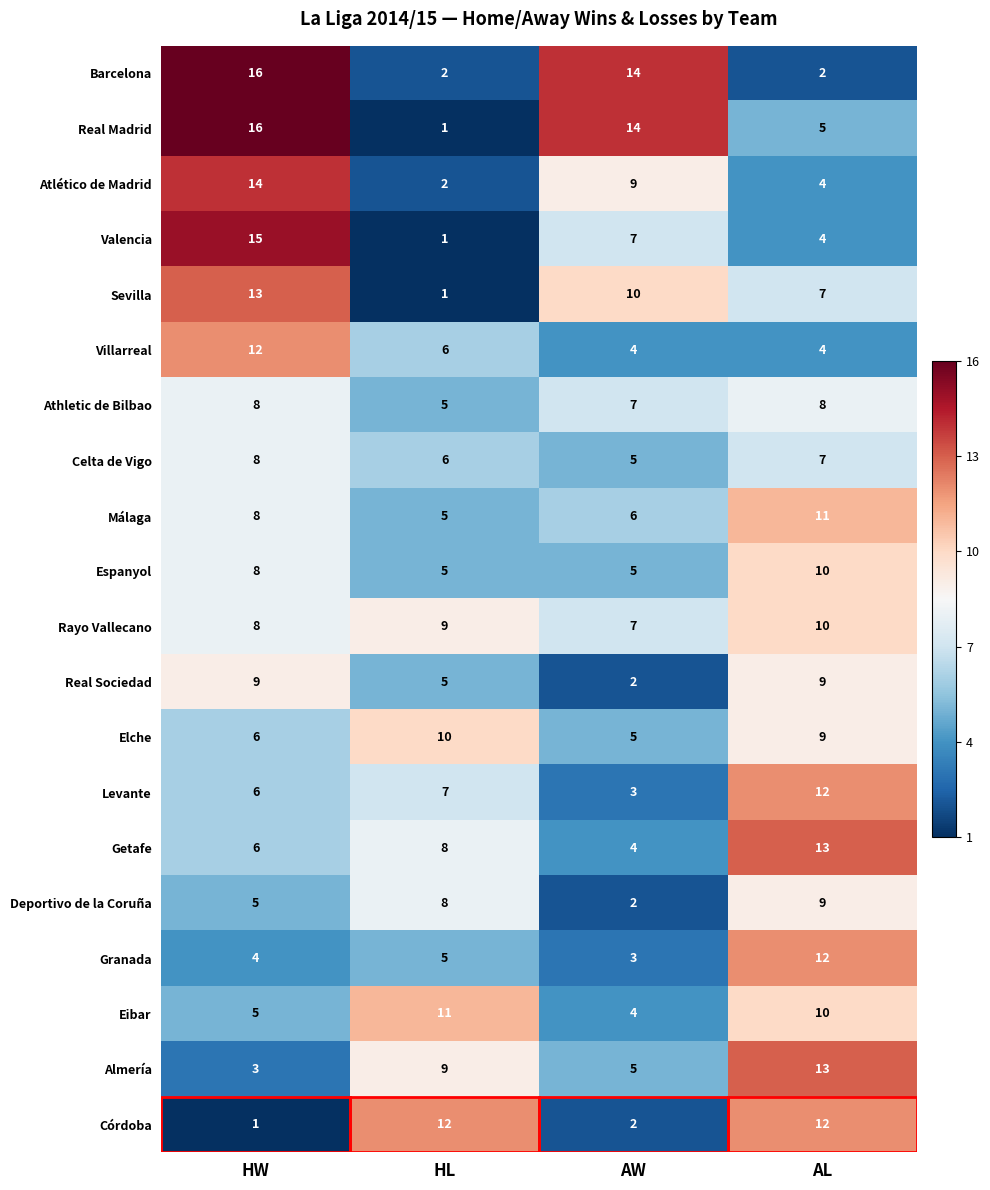

What is the average value of the Getafe series?

8